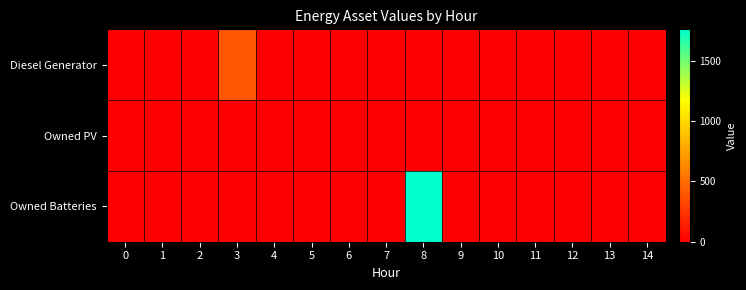

At how many categories does at least one series exceed 829?

1